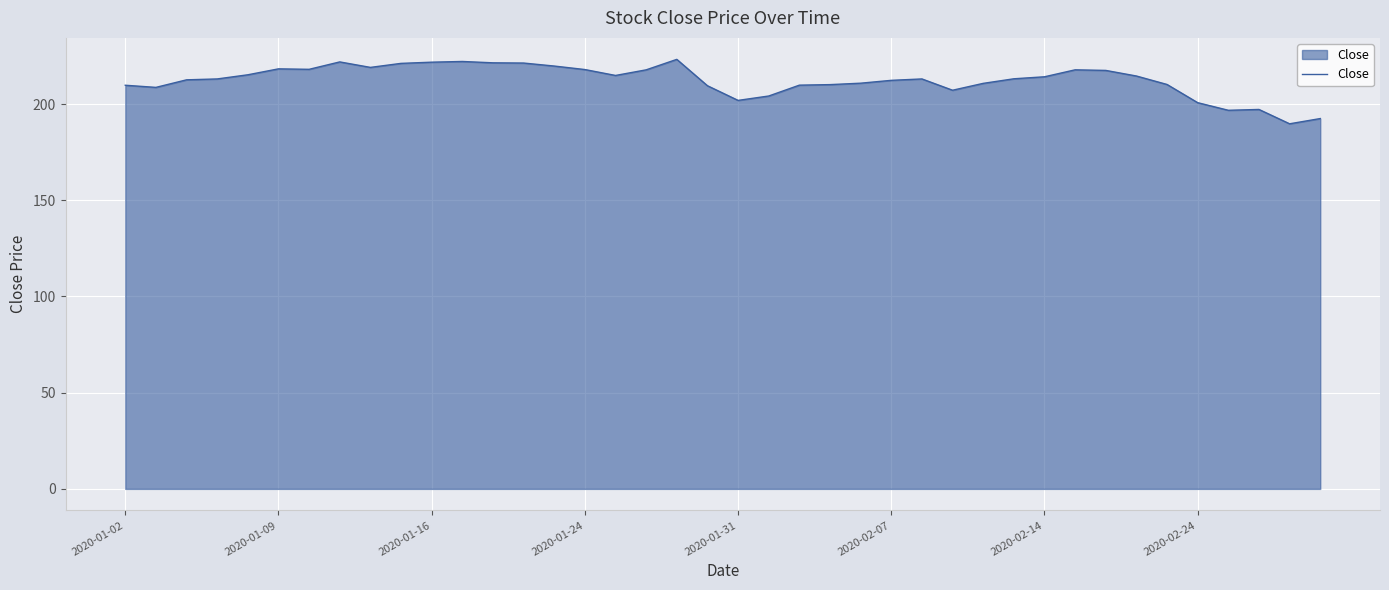

What is the minimum value shown in the chart?

189.8